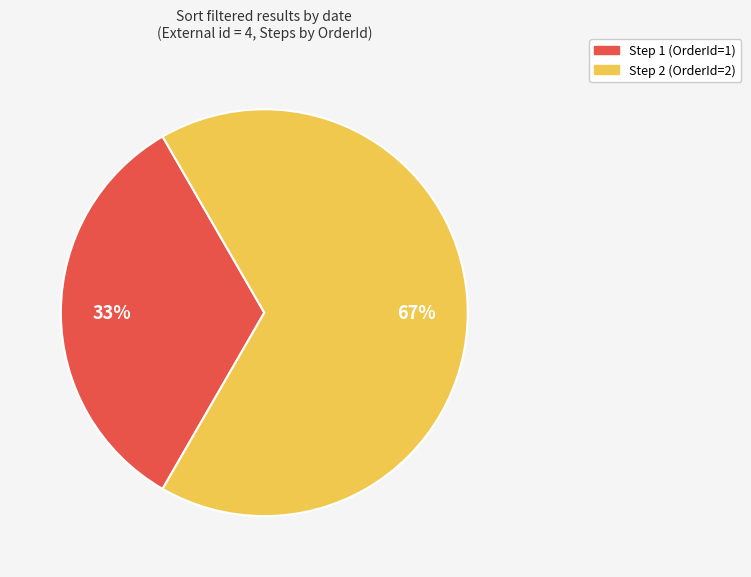

Which has a higher value, Step 2 or Step 1?

Step 2